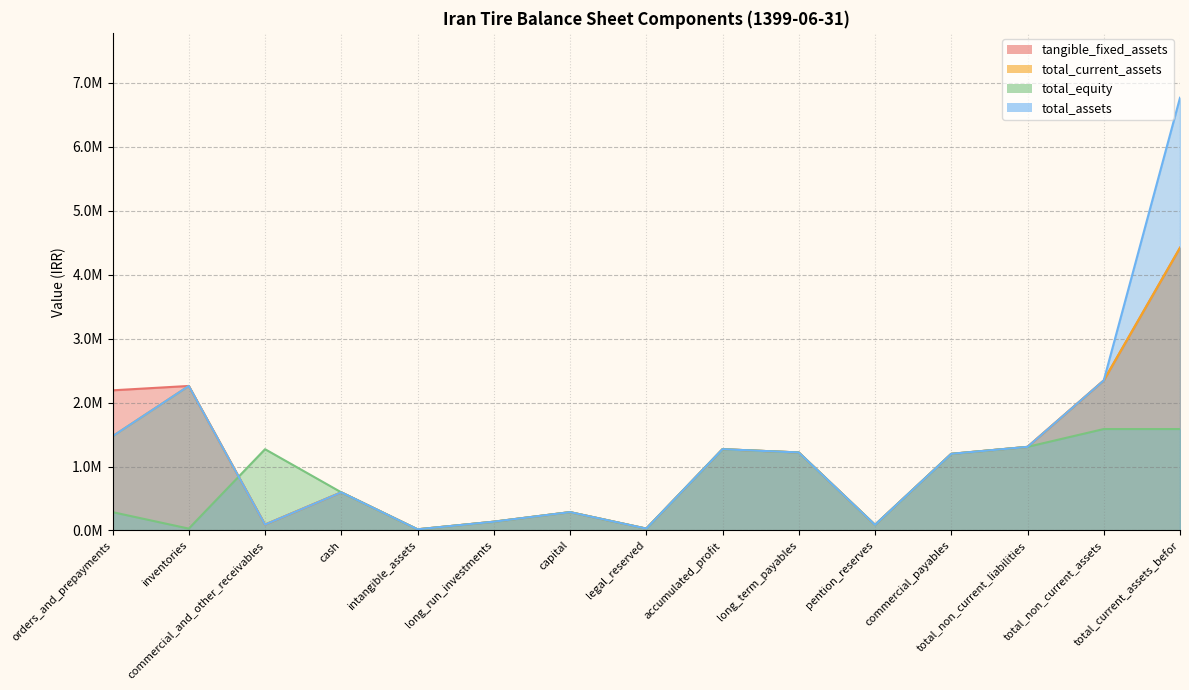

Is the value of total_equity at capital greater than the value of total_current_assets at legal_reserved?

No